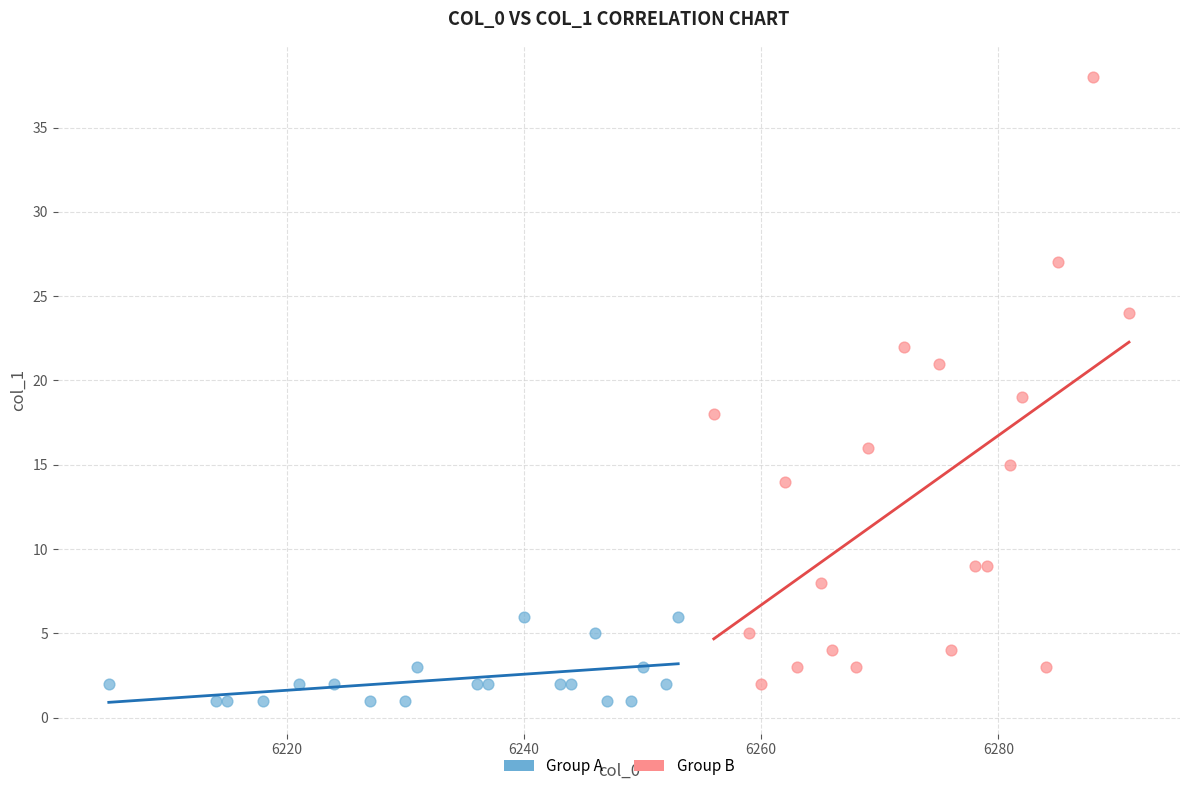

Which series has the widest spread of Y values?

Group B